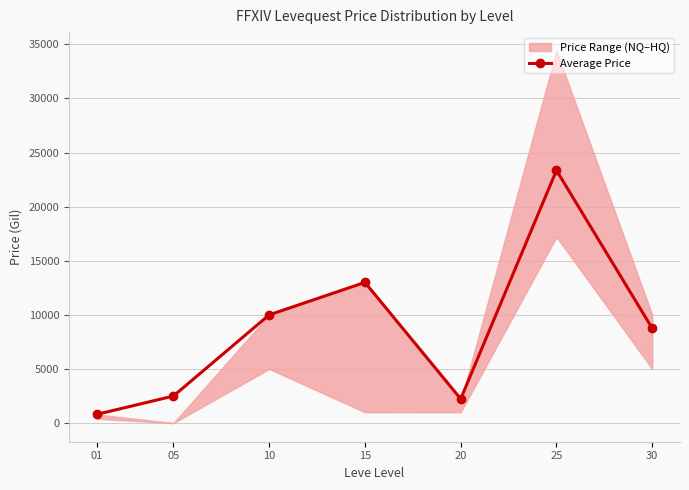

What is the change in value from 05 to 25?

+20853.8